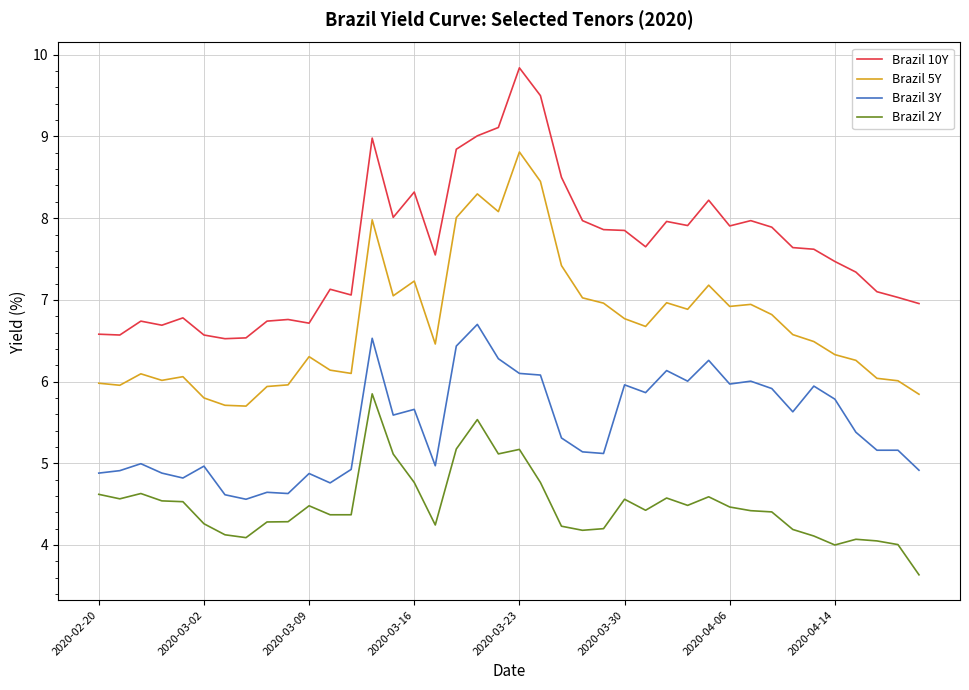

List the series in order of their overall mean, lowest first.

Brazil 2Y, Brazil 3Y, Brazil 5Y, Brazil 10Y